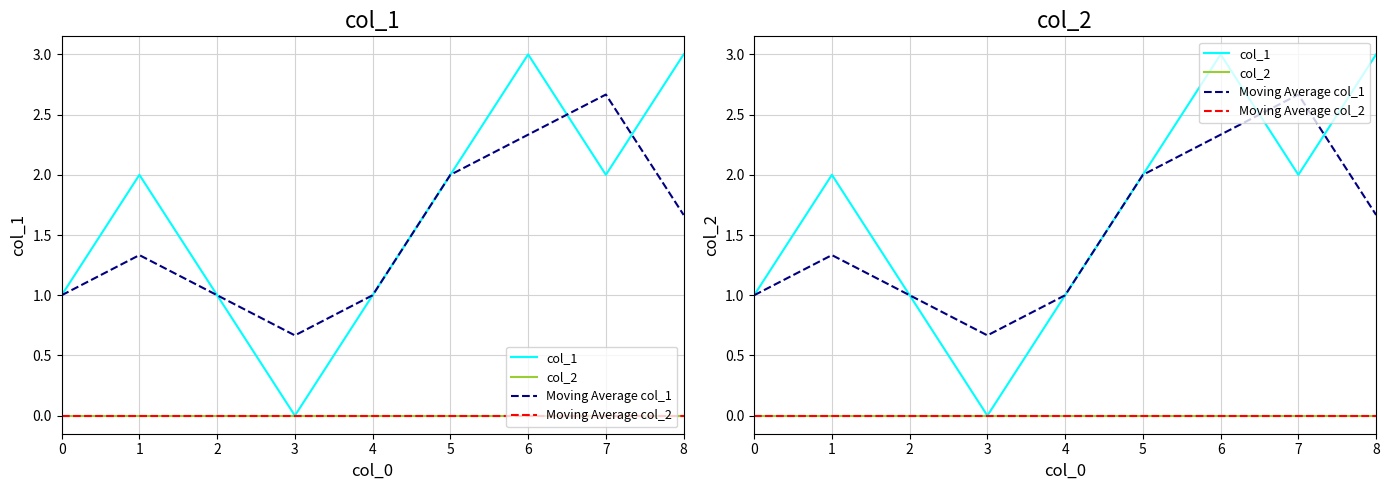

Rank the categories by Moving Average col_2 value from lowest to highest.

0, 1, 2, 3, 4, 5, 6, 7, 8